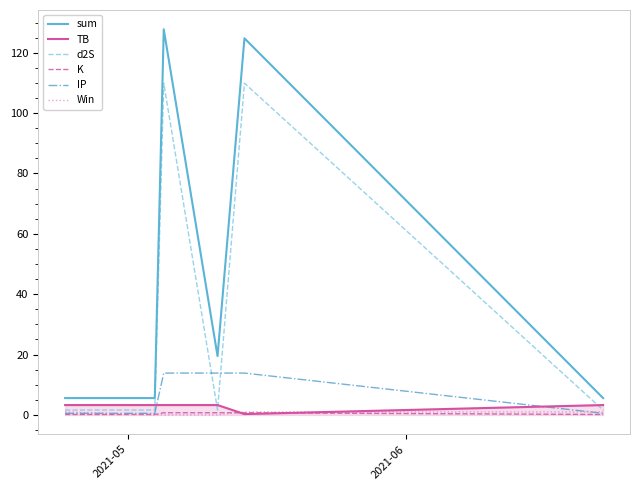

Which series has the largest total across all categories?

sum